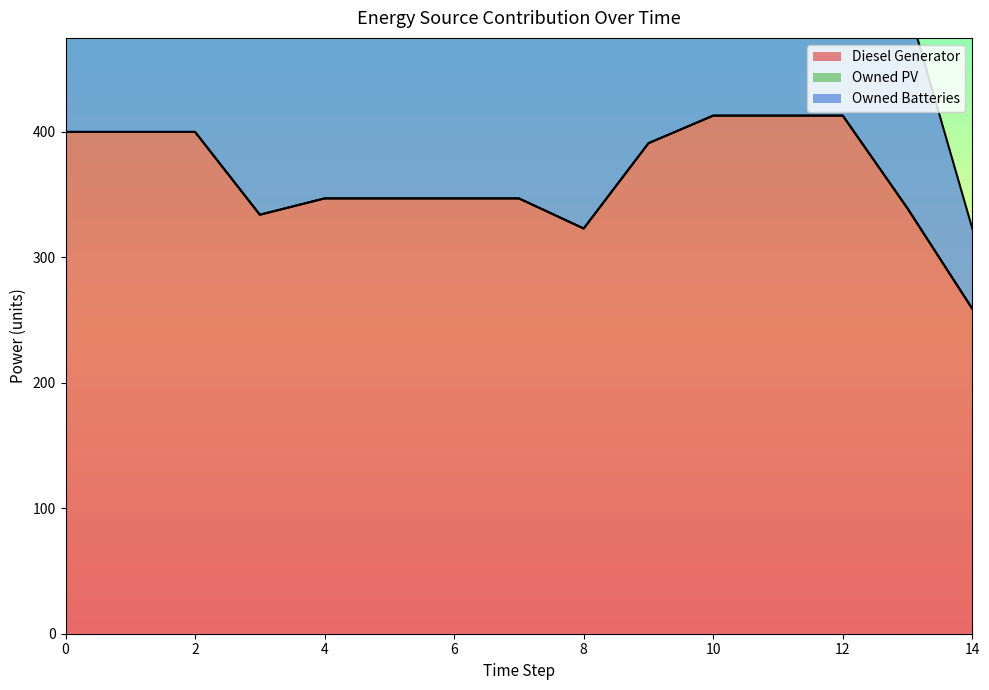

At which label is Diesel Generator closest to 336?

3